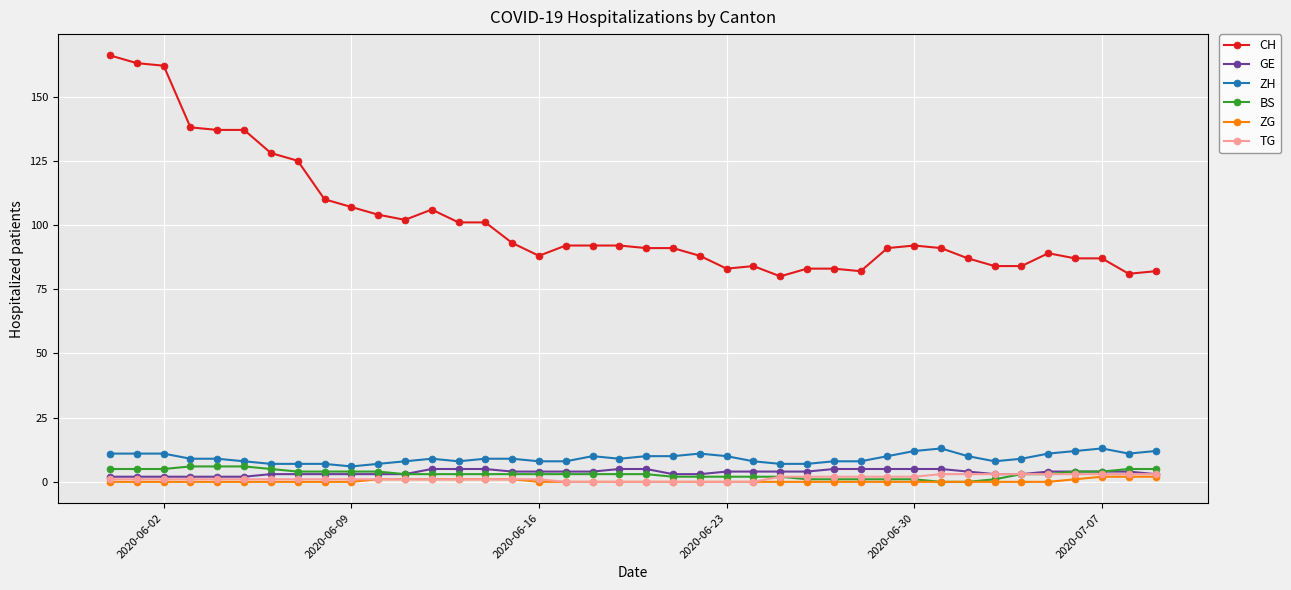

What are all the series names shown in the legend?

CH, GE, ZH, BS, ZG, TG